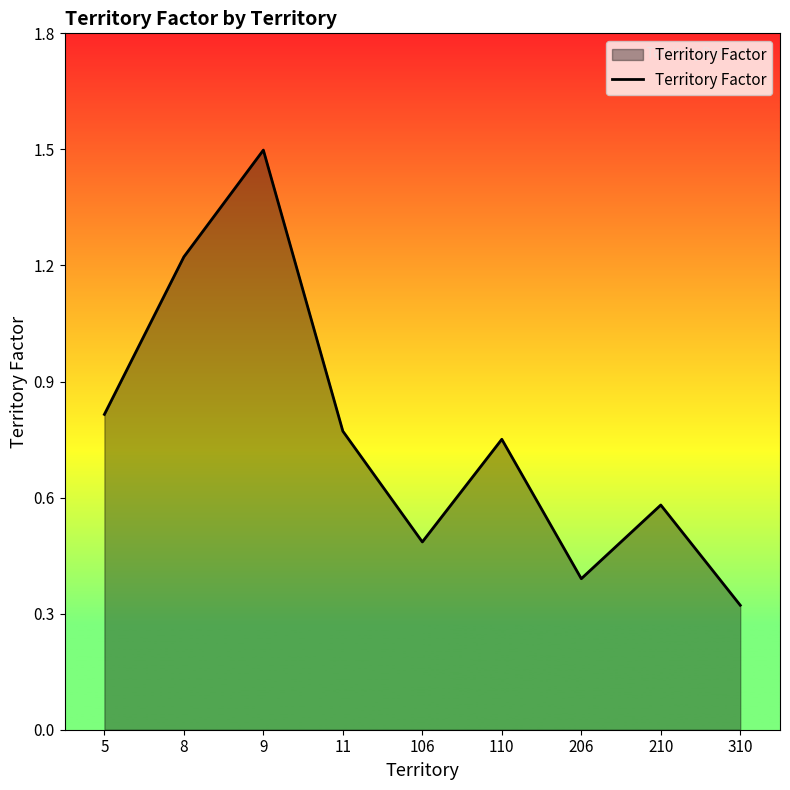

At which label is the value closest to 0?

310